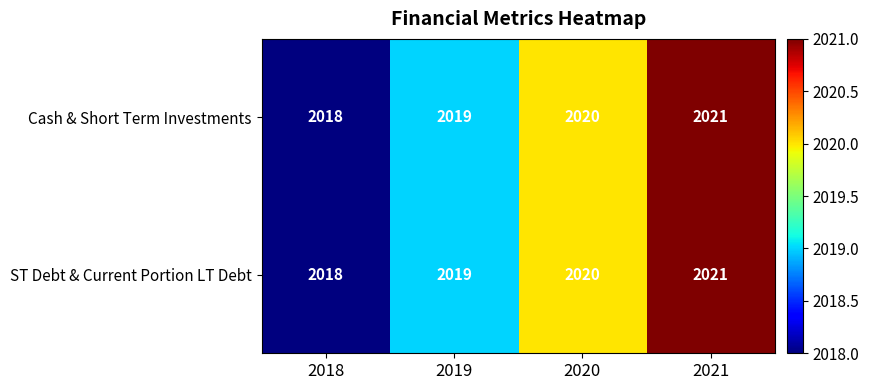

Count the Cash & Short Term Investments values in the range 2019 to 2021.

3